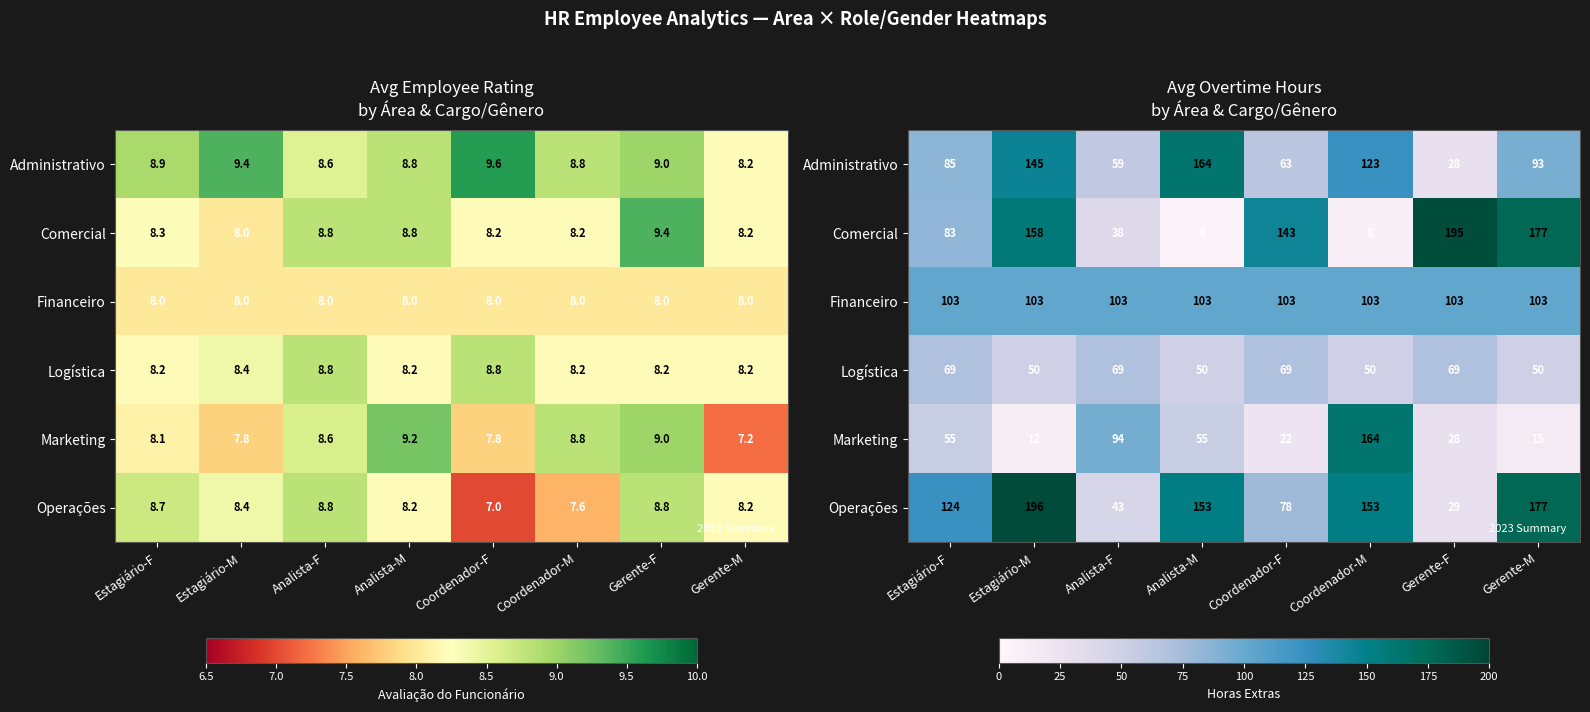

Which category has the lowest value in the Logística series?

Estagiário-M